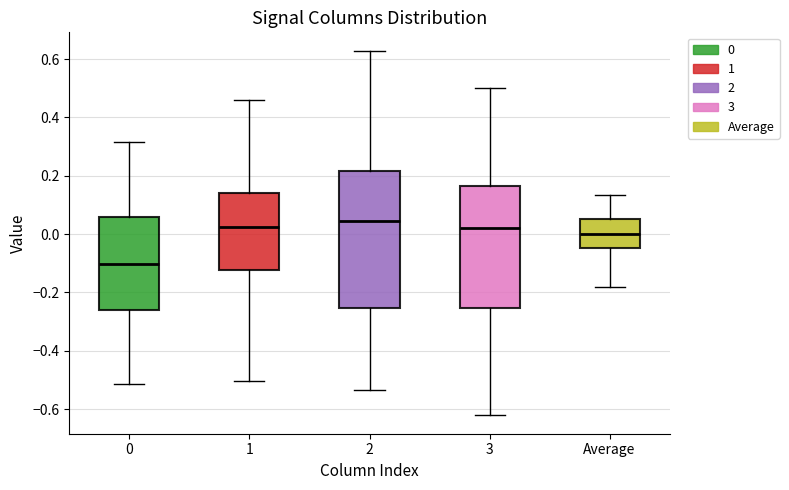

Reading left to right, read every box against the y-axis: the position of its median line, the range the box covers, and the ends of its whiskers. The values are not printed on the chart, so give them approximately, as read against the axis.

0: median -0.10, box -0.26 to 0.06, whiskers -0.52 to 0.32
1: median 0.02, box -0.12 to 0.14, whiskers -0.50 to 0.46
2: median 0.04, box -0.26 to 0.22, whiskers -0.54 to 0.62
3: median 0.02, box -0.26 to 0.16, whiskers -0.62 to 0.50
Average: median 0.00, box -0.04 to 0.06, whiskers -0.18 to 0.14